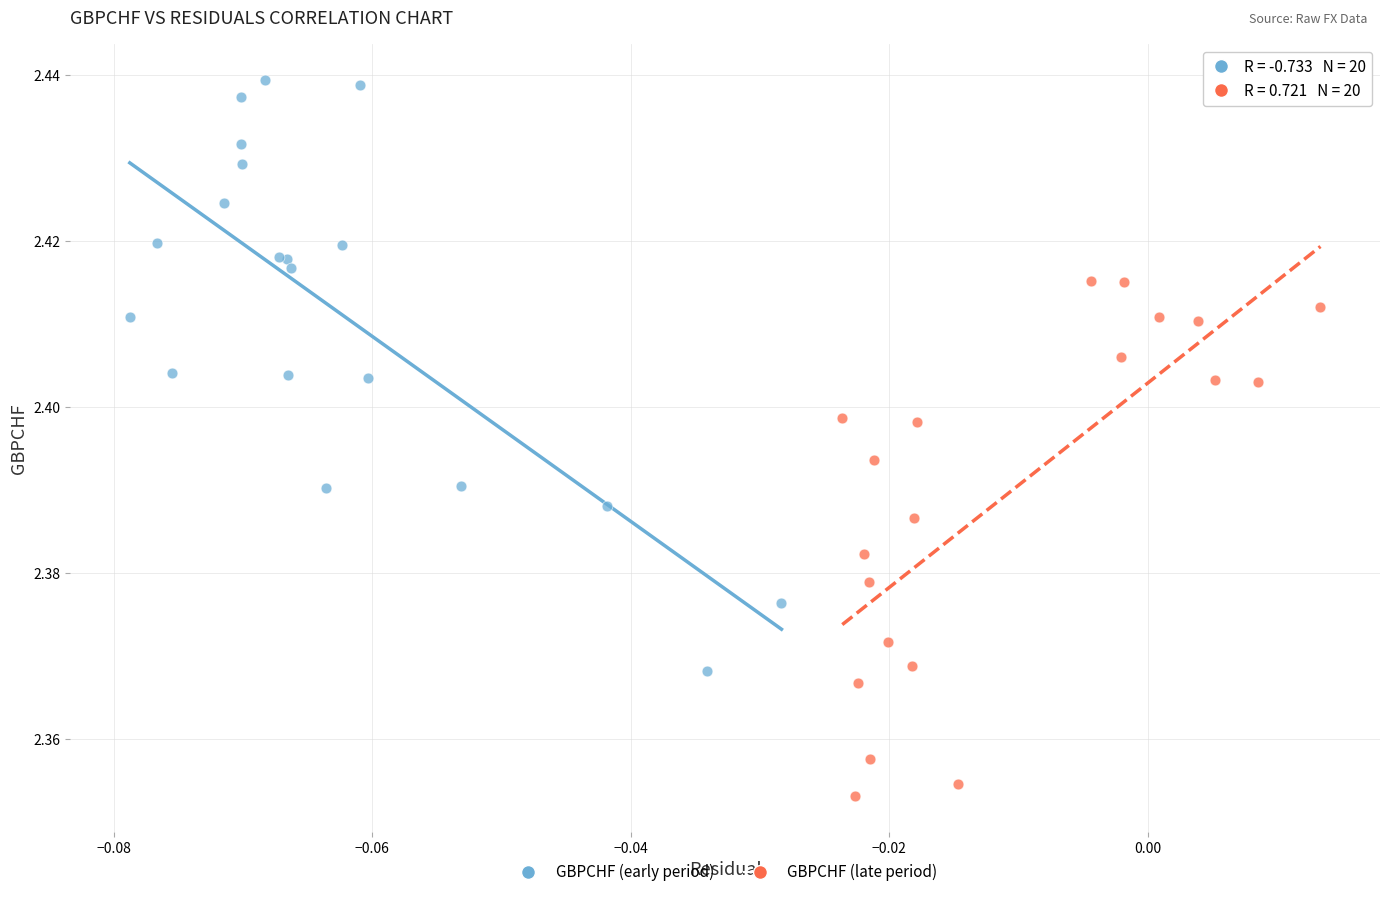

Which series reaches the maximum Y coordinate?

GBPCHF (early period)